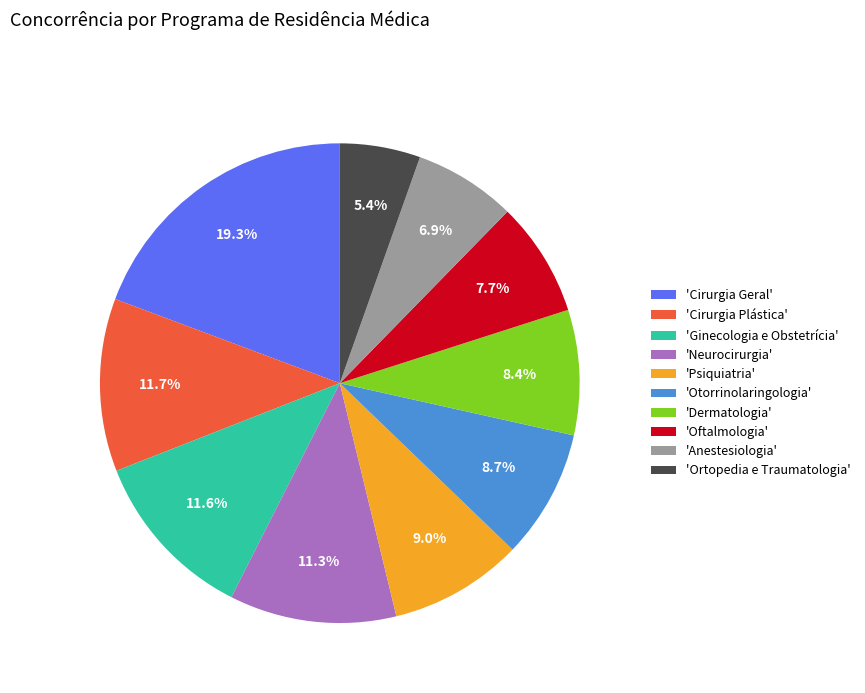

Which category has the biggest portion of the pie?

'Cirurgia Geral'